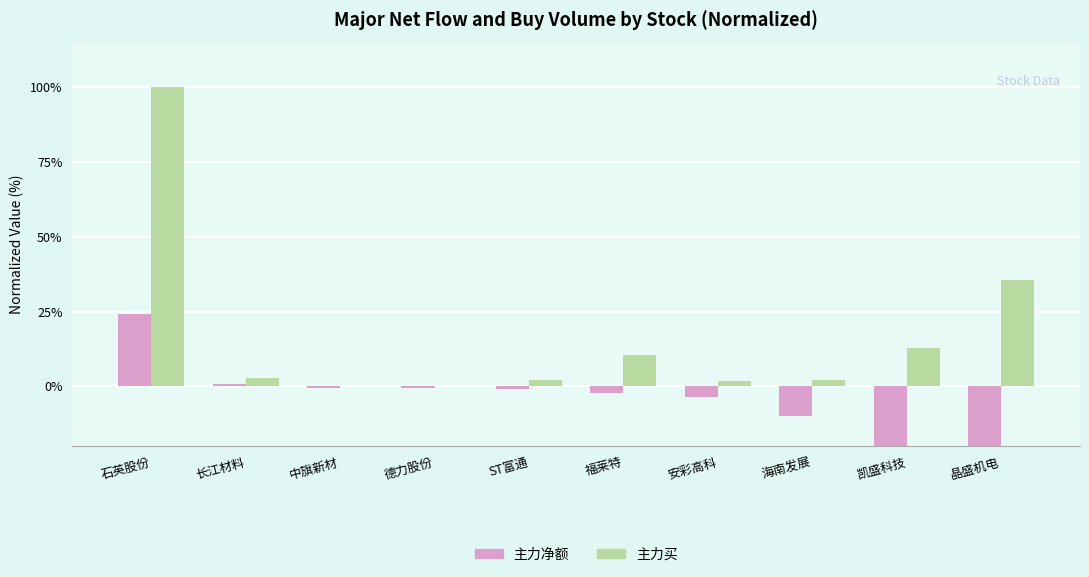

At which label does 主力买 first exceed 2?

石英股份